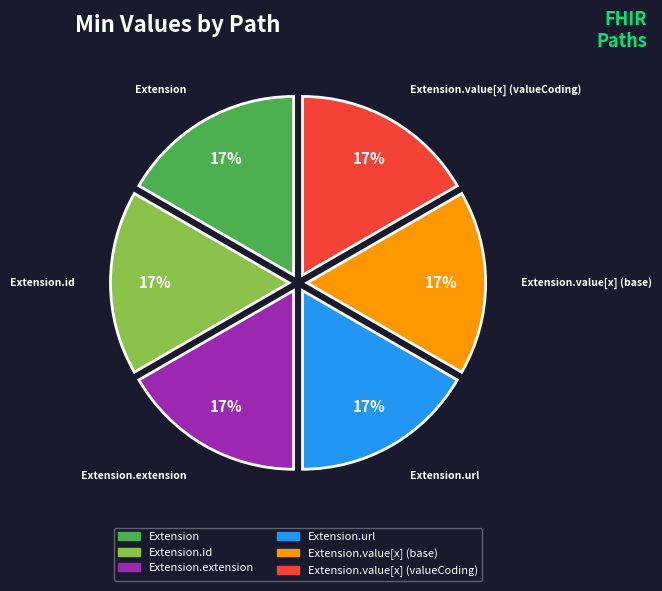

Is there any slice that represents more than half of the pie?

No